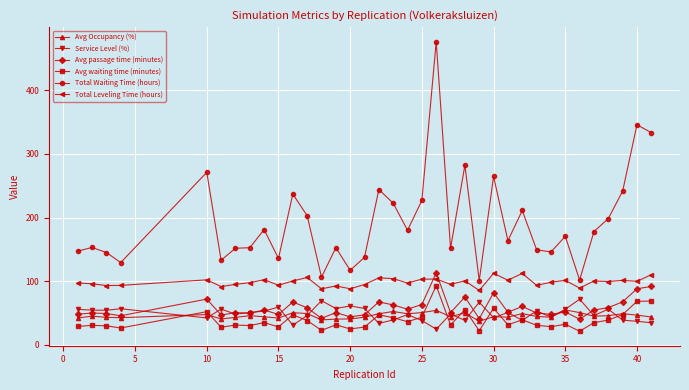

True or false: Avg waiting time (minutes) has more than 2 points higher than both neighbors.

True